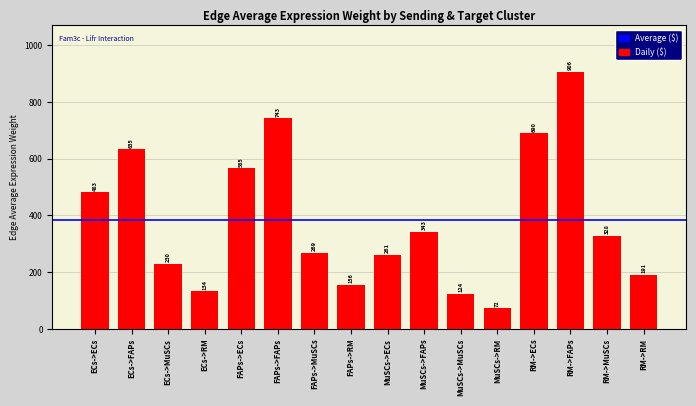

Rank the categories by value from lowest to highest.

MuSCs->RM, MuSCs->MuSCs, ECs->RM, FAPs->RM, RM->RM, ECs->MuSCs, MuSCs->ECs, FAPs->MuSCs, RM->MuSCs, MuSCs->FAPs, ECs->ECs, FAPs->ECs, ECs->FAPs, RM->ECs, FAPs->FAPs, RM->FAPs